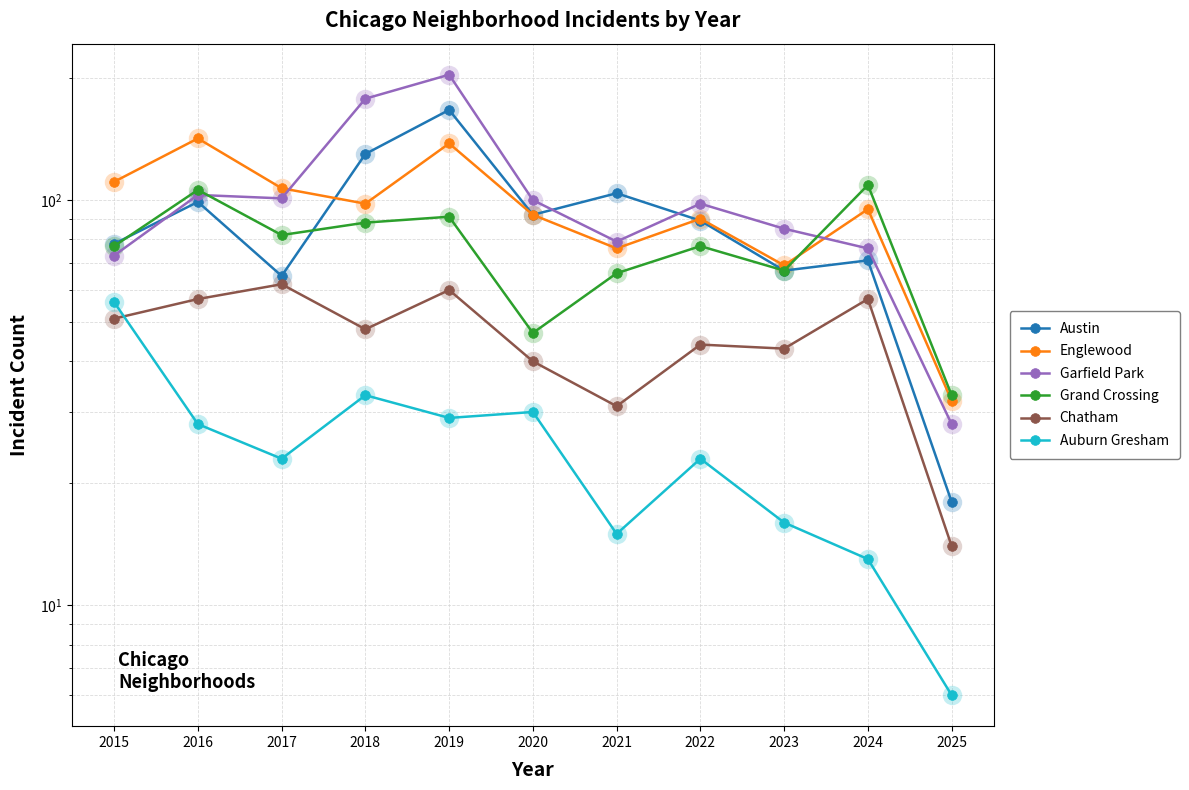

What is the difference between the maximum and minimum values in the Garfield Park series?

176